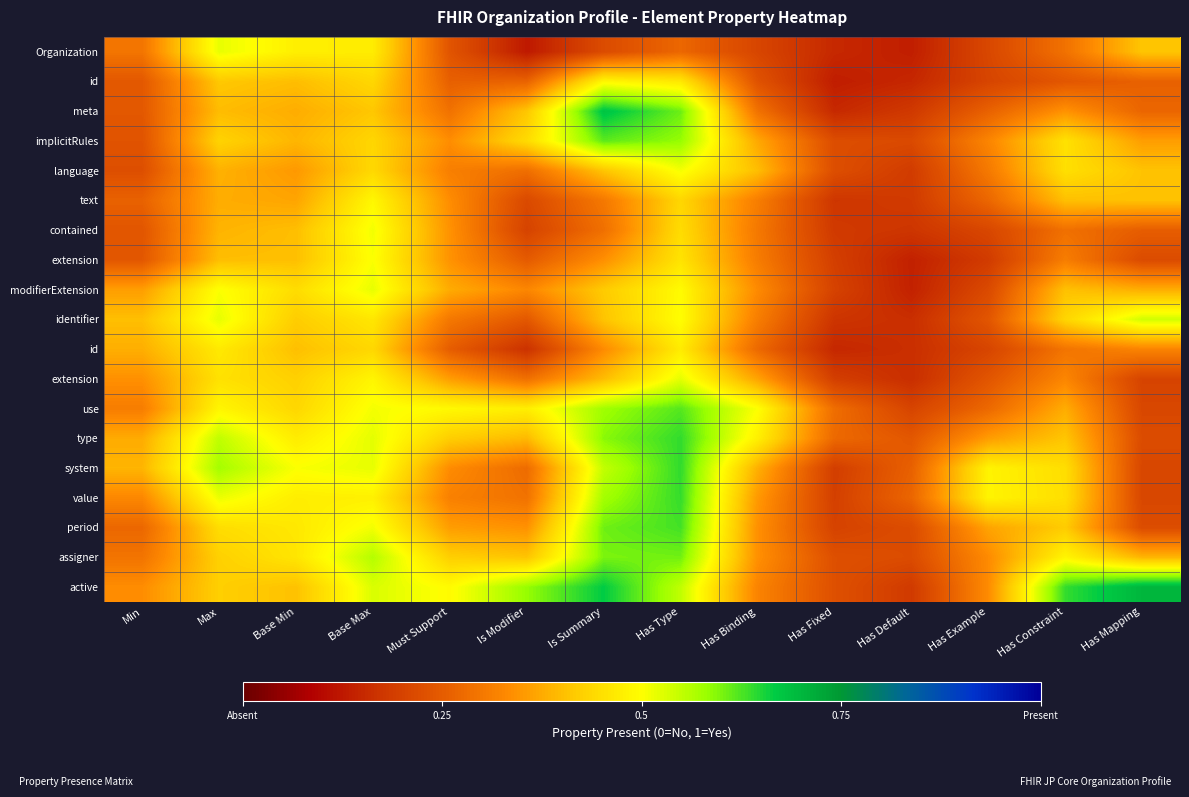

At which category does the chart reach its minimum across all series?

Is Modifier